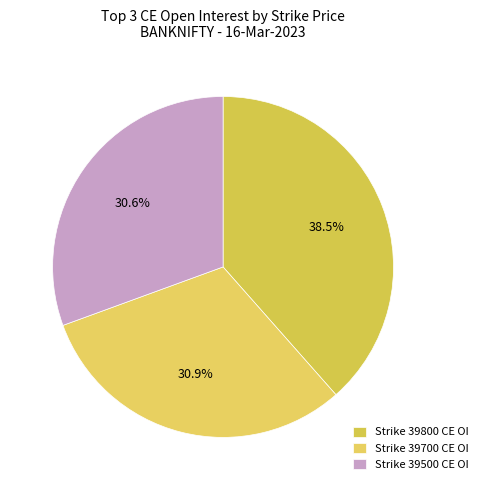

Count the number of slices in the pie.

3